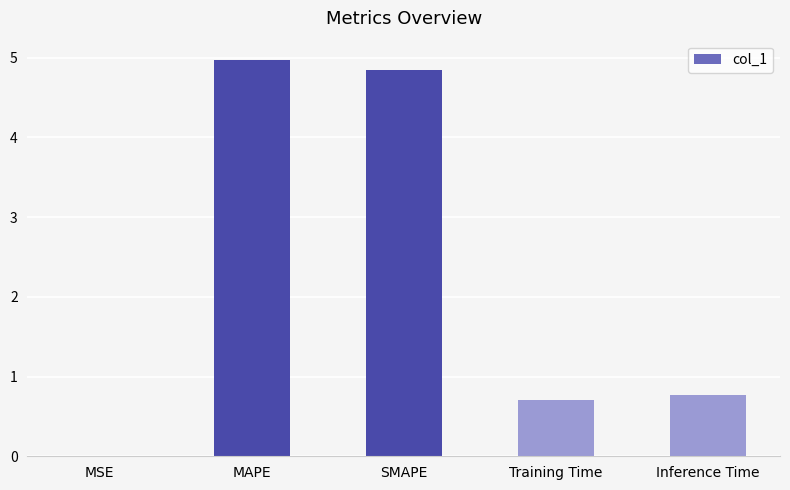

The chart shows a value of 0.4 at Inference Time. True or false?

False